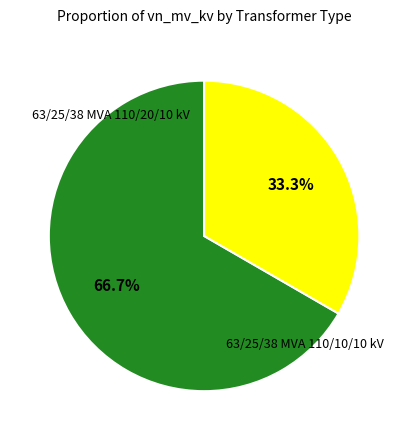

Does any single category account for the majority?

Yes